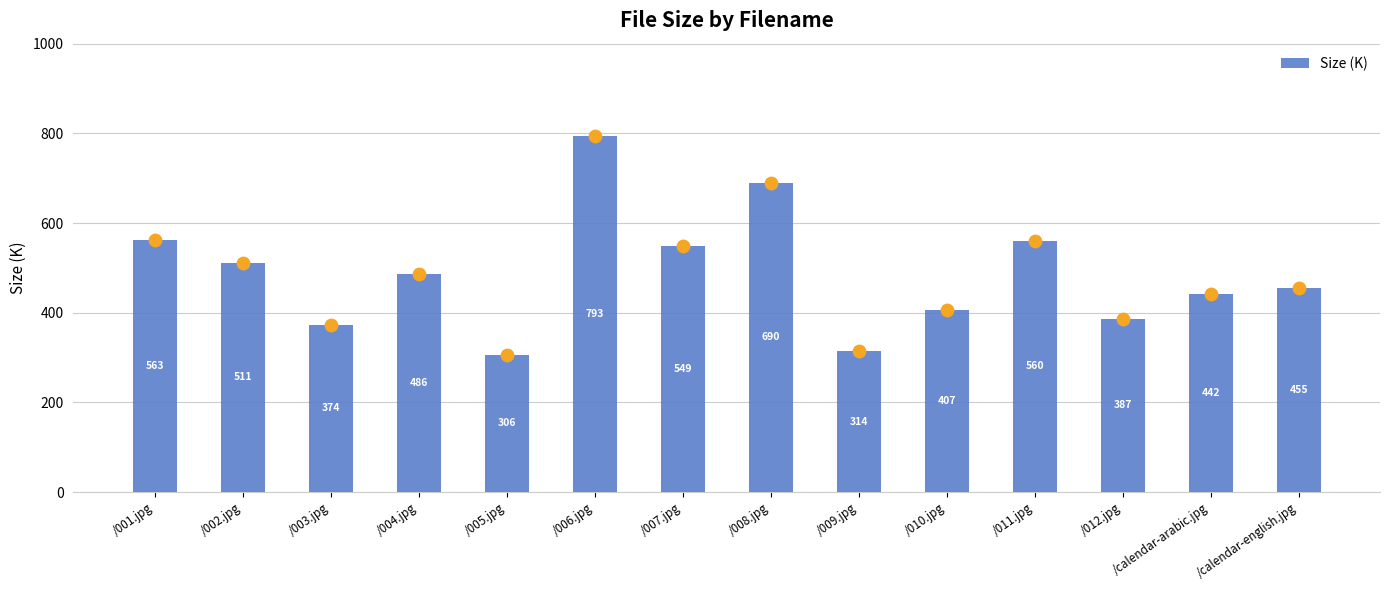

What is the change in value from /009.jpg to /011.jpg?

+246.1